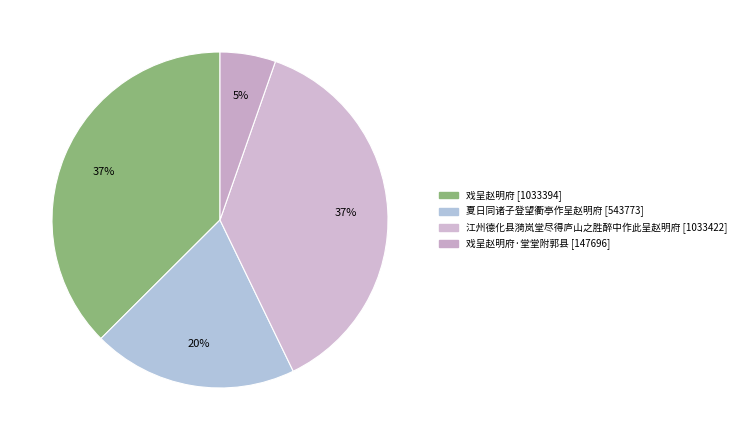

Count the number of slices in the pie.

4